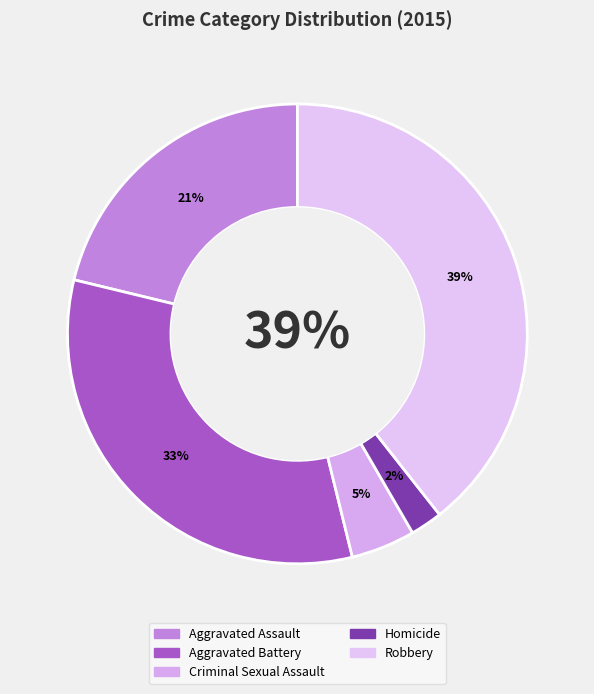

Between Homicide and Aggravated Battery, which is larger?

Aggravated Battery